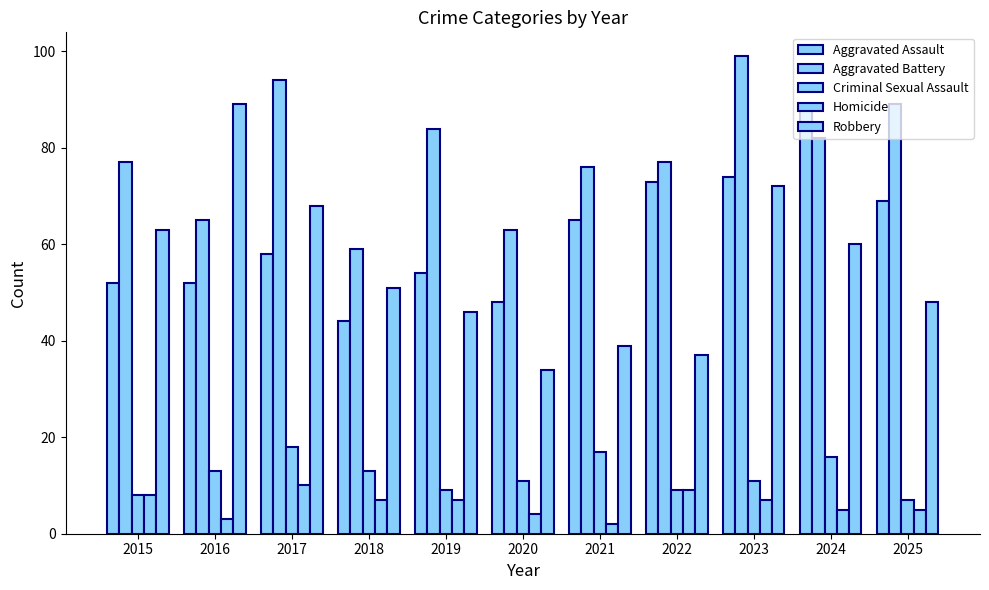

At which label is Criminal Sexual Assault closest to 12?

2016